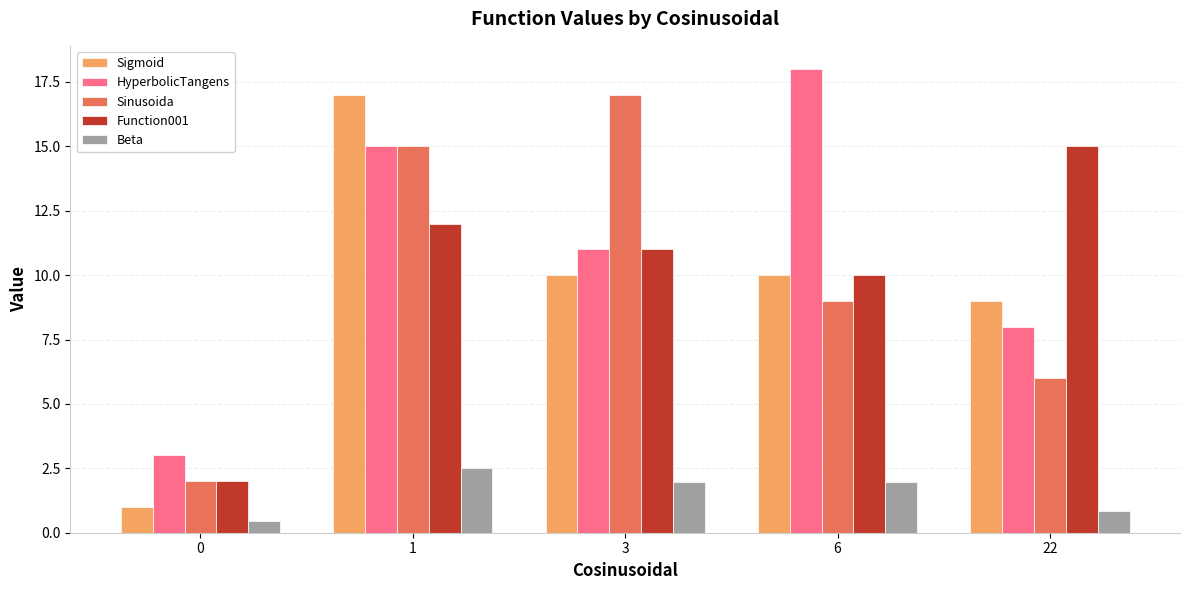

At which label is Sigmoid closest to 9?

22